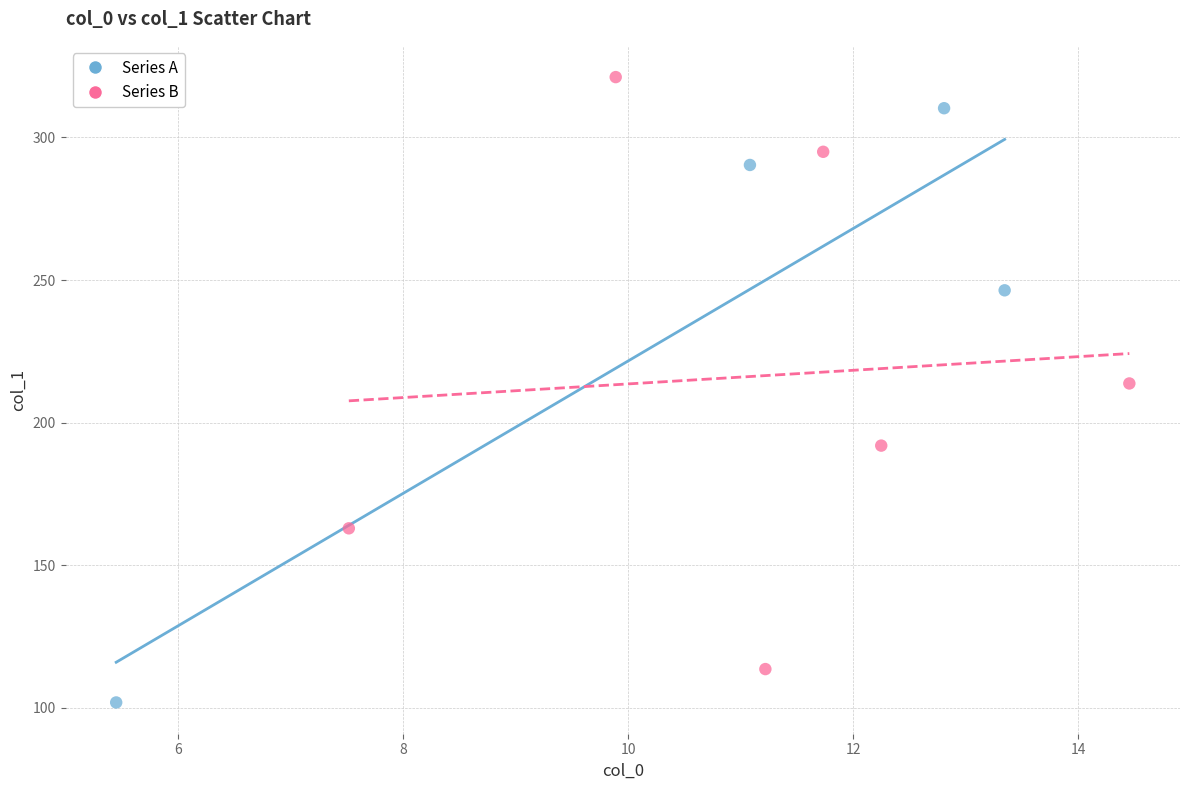

Which series contains the lowest Y value?

Series A